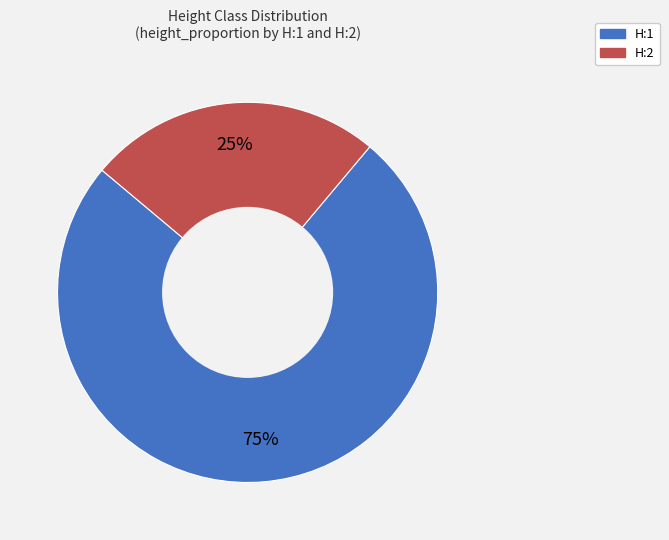

Which category has the smallest portion of the pie?

H:2